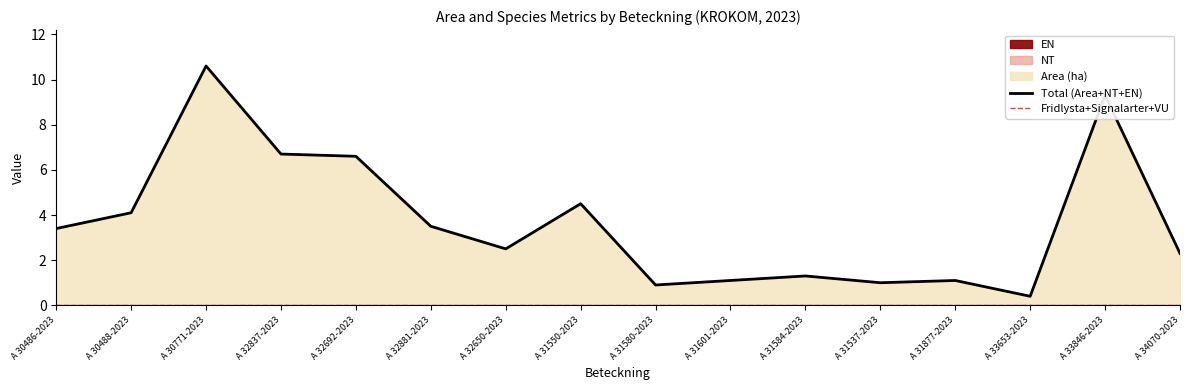

Does the chart have visible grid lines?

No